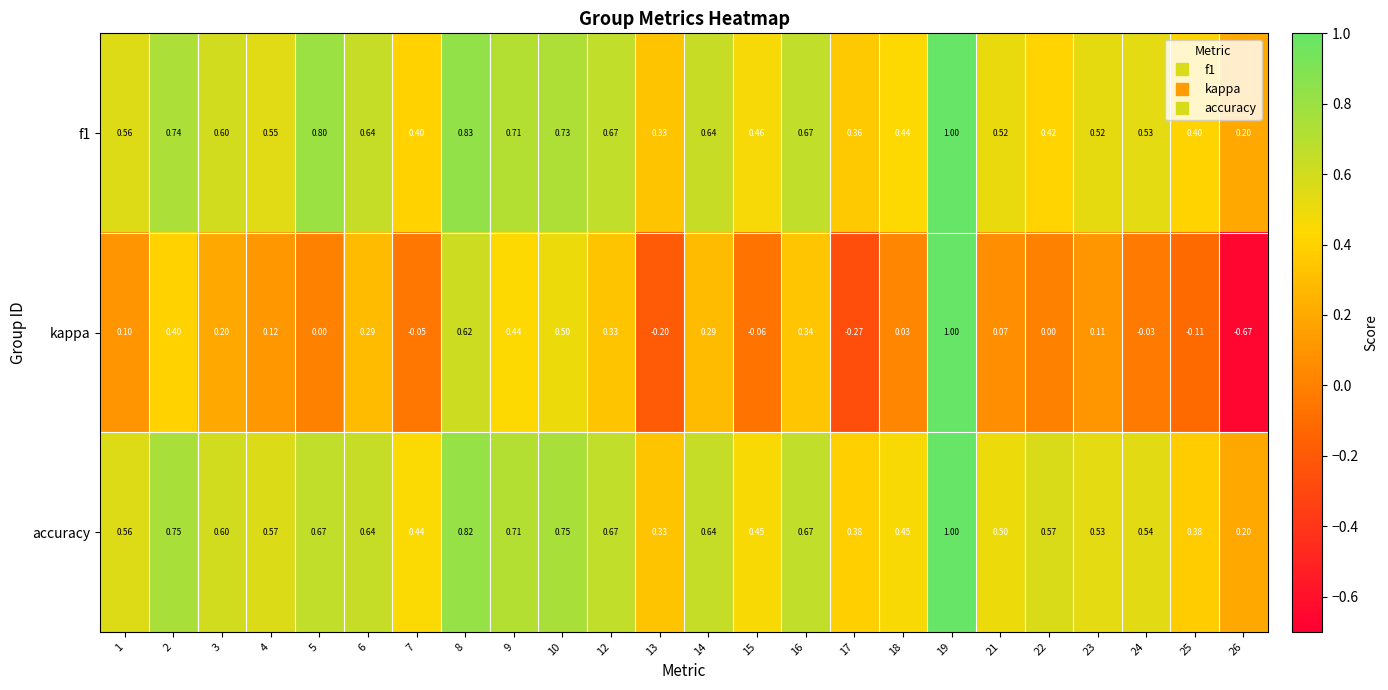

Is the value of f1 at 16 greater than the value of kappa at 6?

Yes